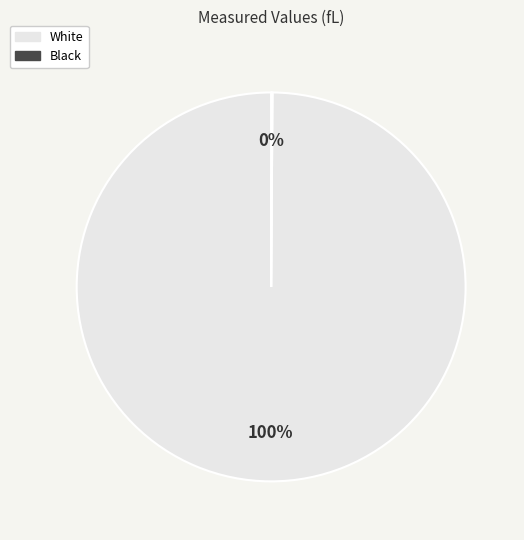

To the nearest percent, what is the difference between the largest and smallest slice percentages?

100%